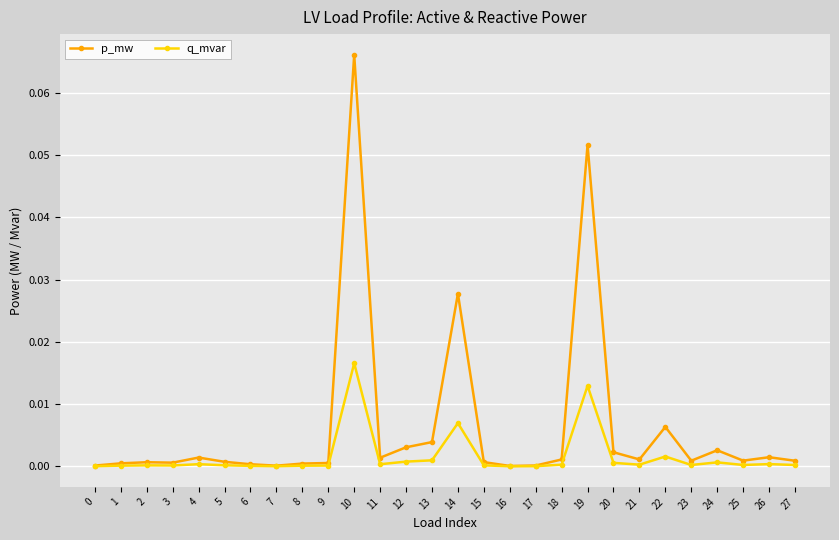

True or false: q_mvar has more than 1 points higher than both neighbors.

True